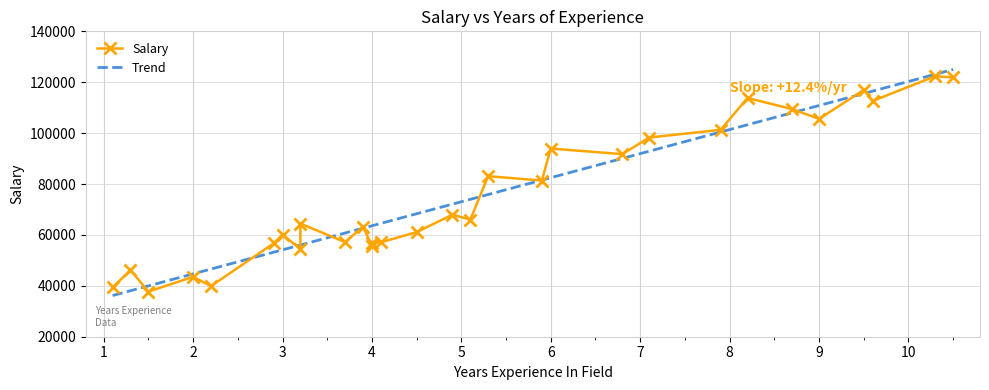

True or false: the data shows 70339 at 10.5.

False